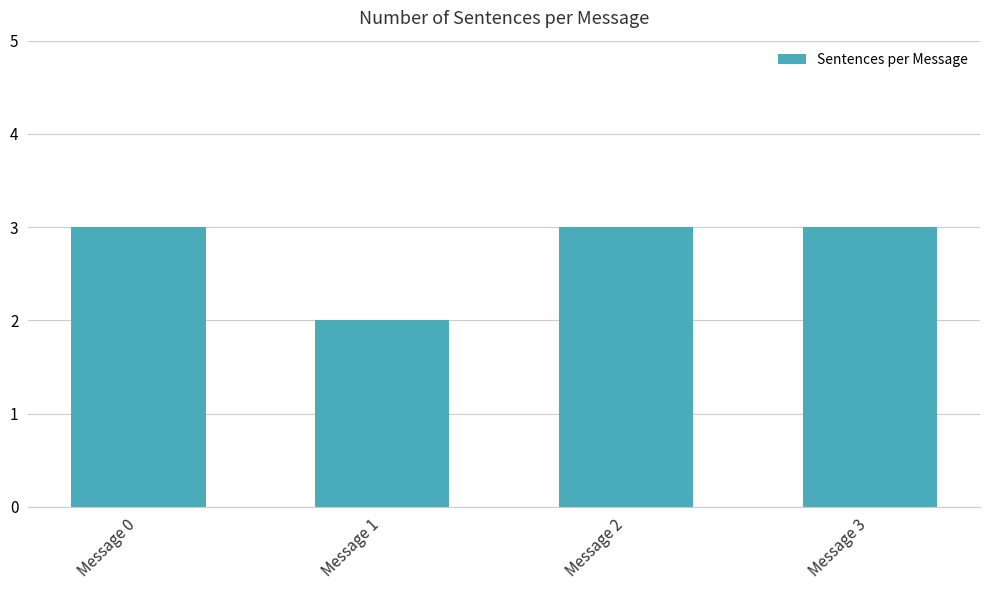

What is the minimum value shown in the chart?

2